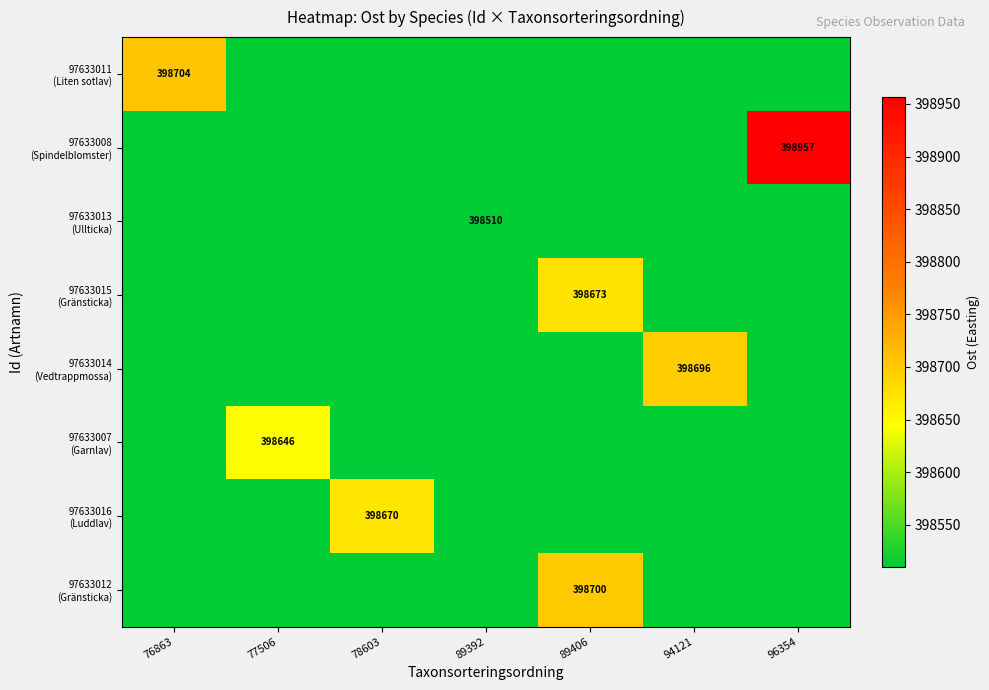

What is the total value across all series at 76863?

3188274.7